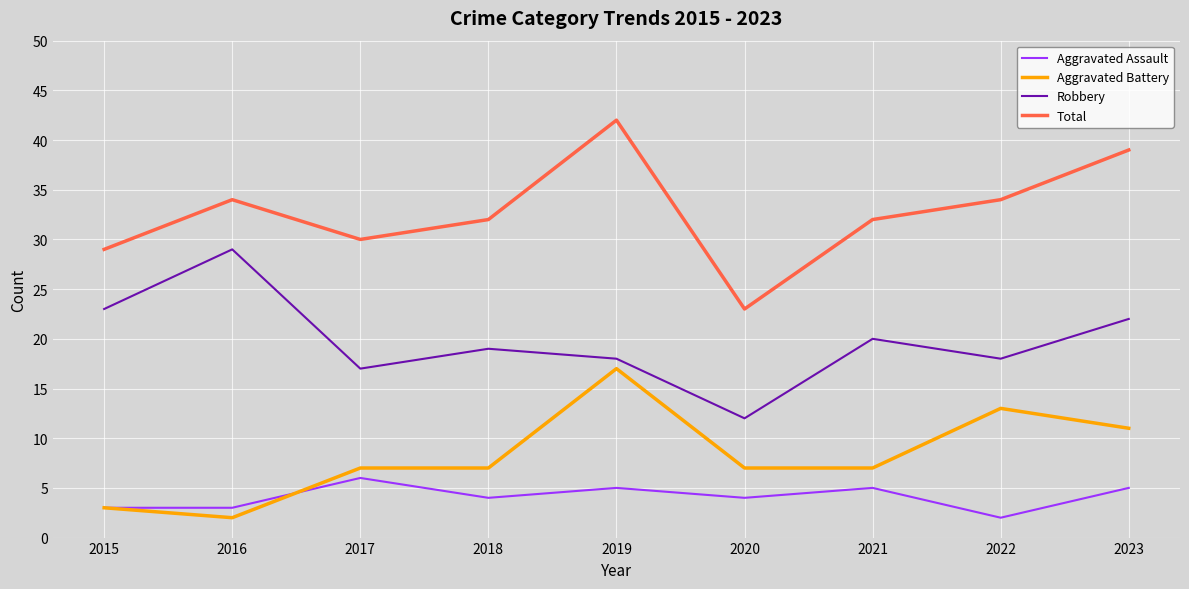

True or false: Robbery and Aggravated Battery cross at least once.

False